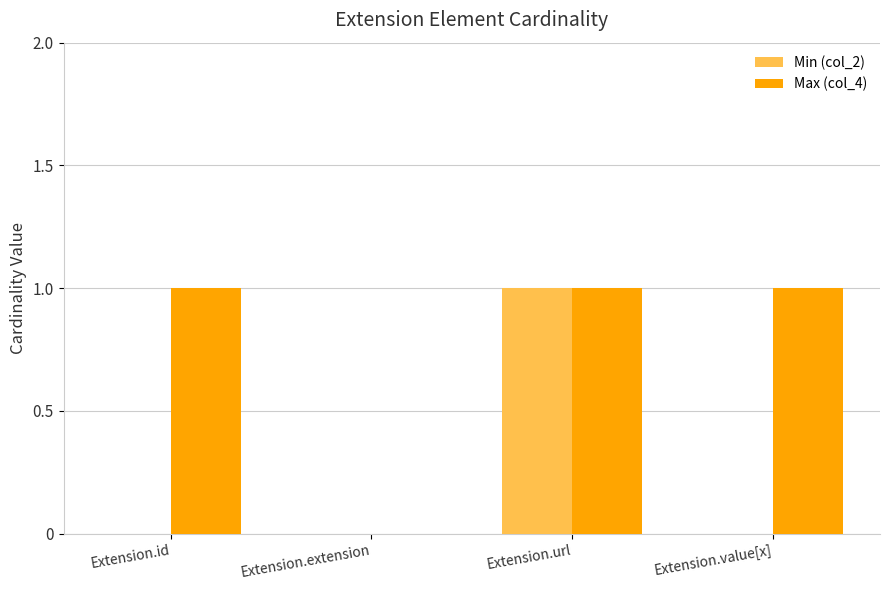

Reading left to right, extract all data points from this chart.

Min (col_2): 0	0	1	0
Max (col_4): 1	0	1	1